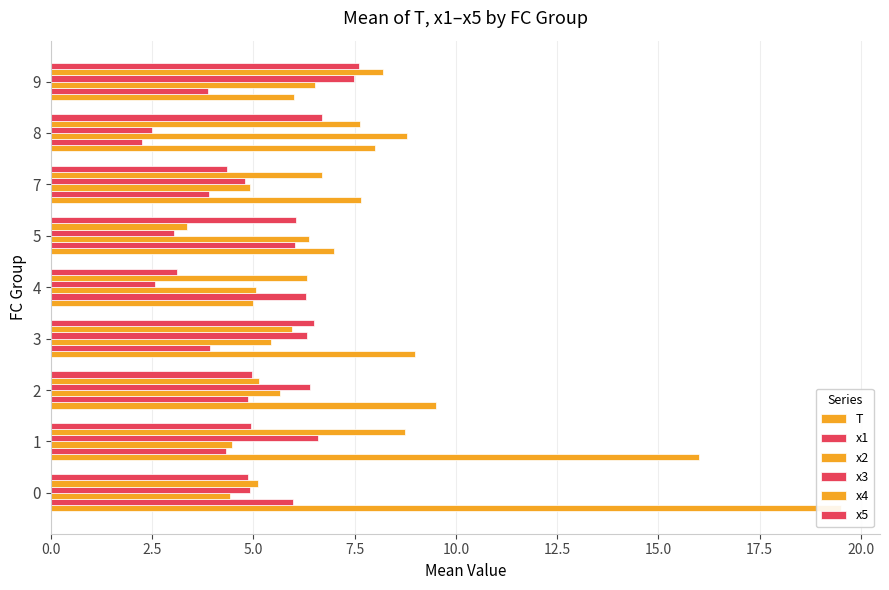

What is the minimum value for x2?

4.4